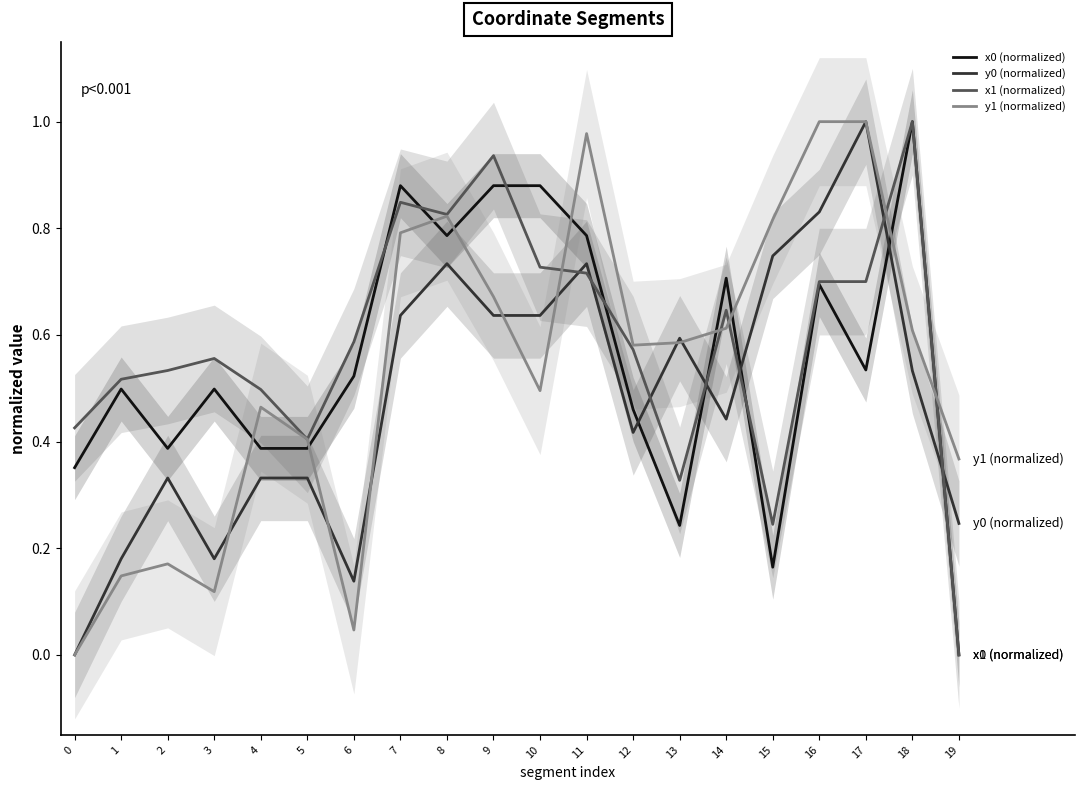

What is the value of the y1 (normalized) point at the 19th from the left?

0.6